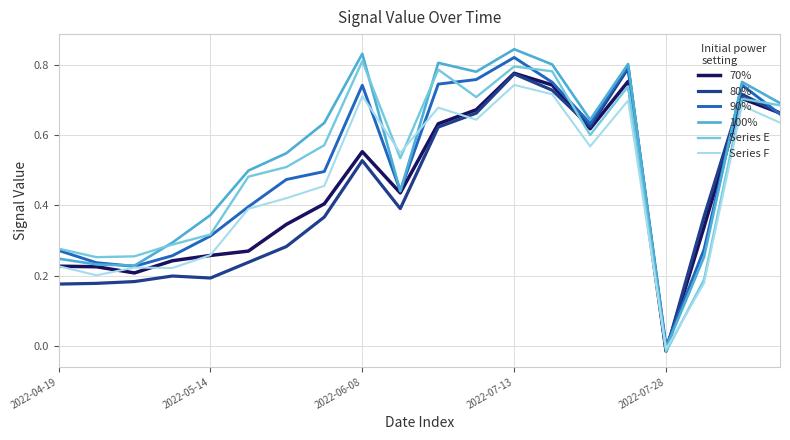

Which category has the lowest value across all series?

2022-07-28